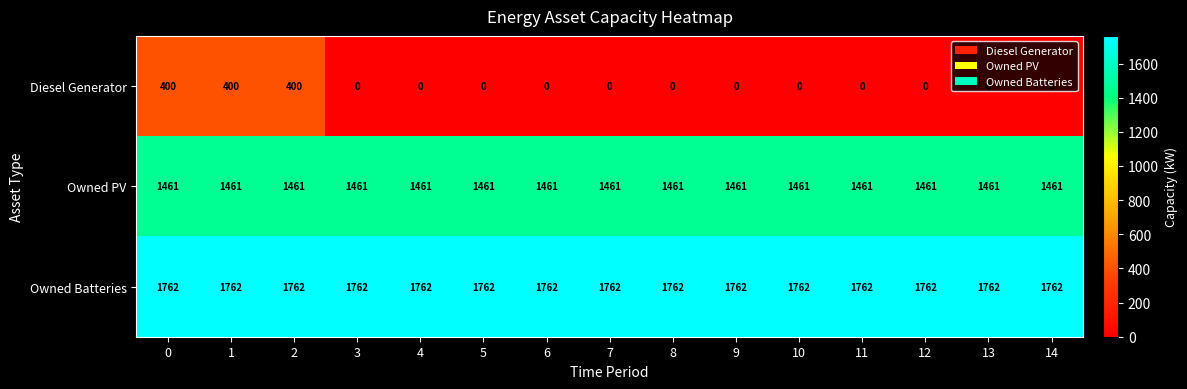

List the series in order of their overall mean, highest first.

Owned Batteries, Owned PV, Diesel Generator